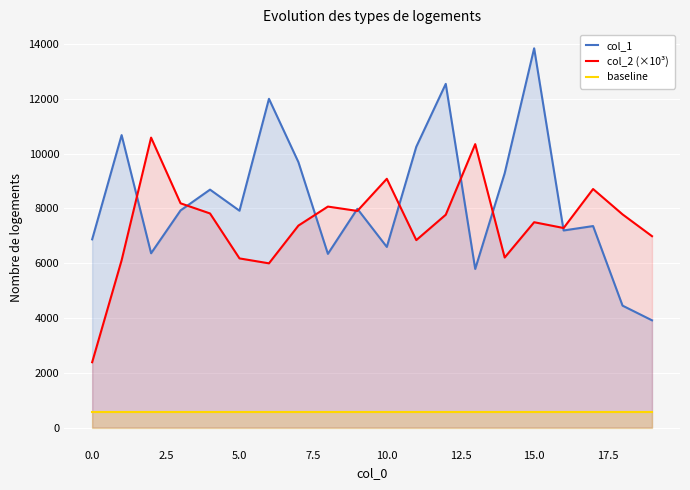

The col_1 series shows 1164.3 at 18. True or false?

False